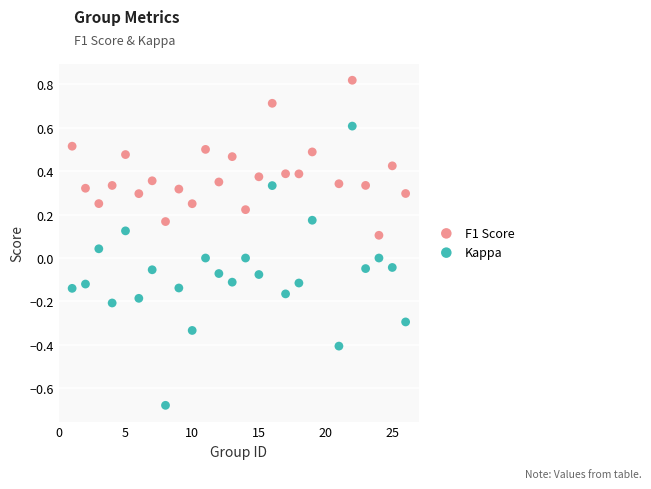

What are all the series names shown in the legend?

F1 Score, Kappa